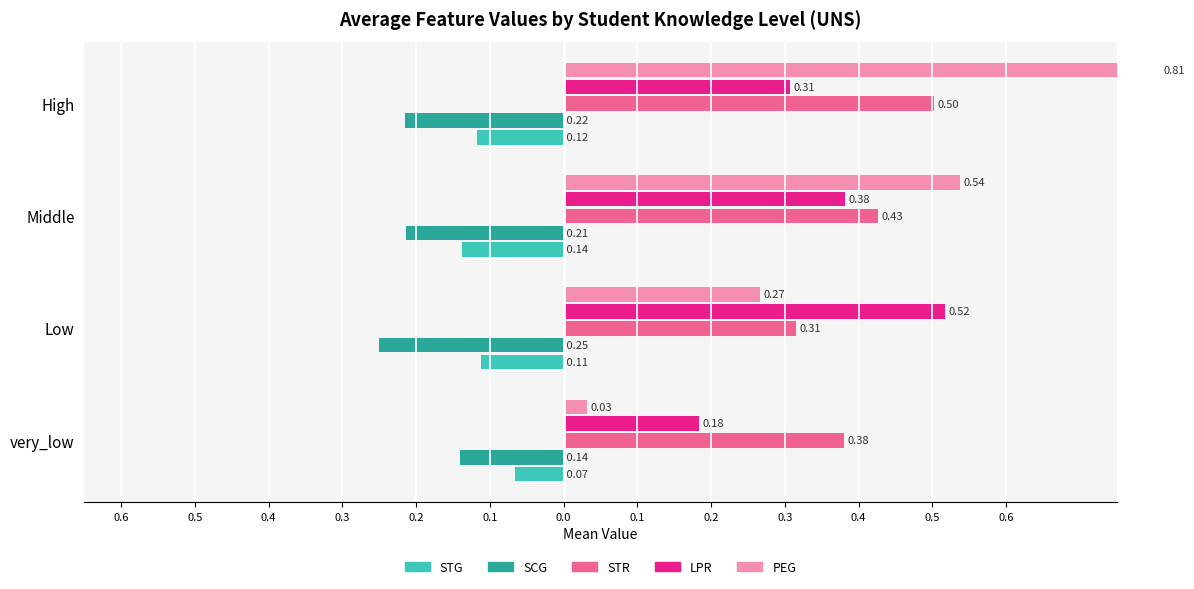

What is the smallest value displayed?

-0.3